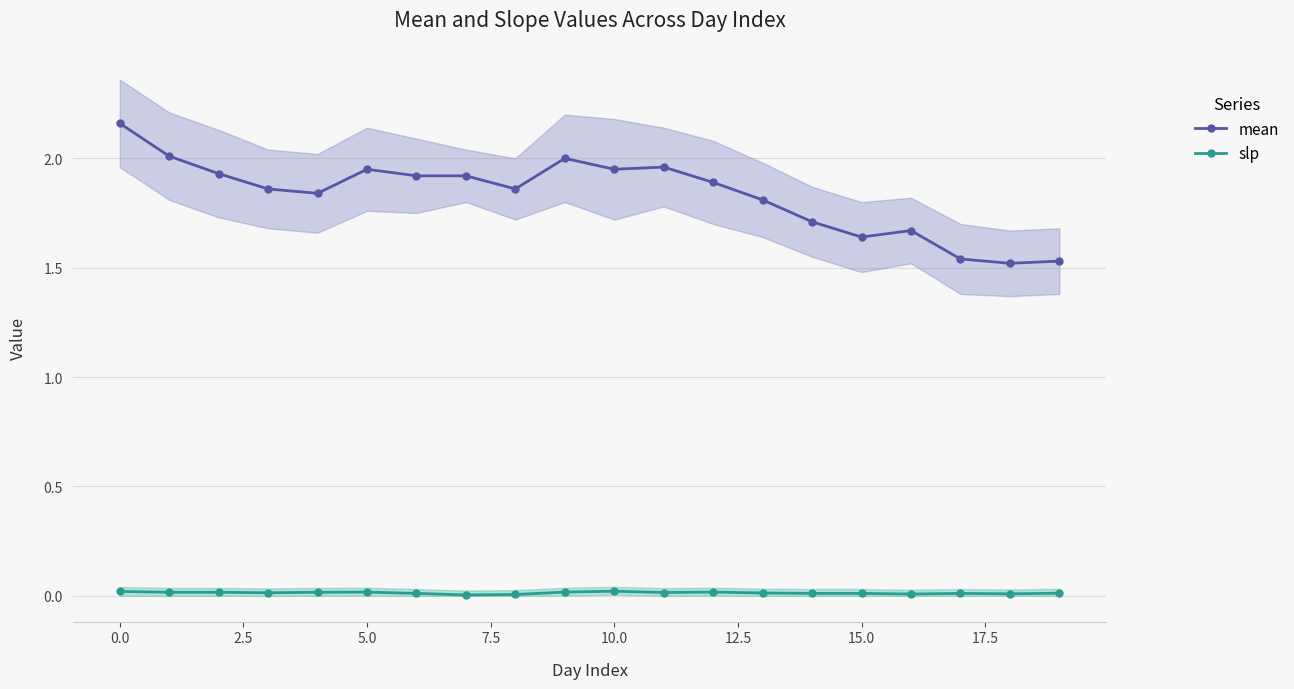

Rank the series by their average value, from highest to lowest.

mean, slp